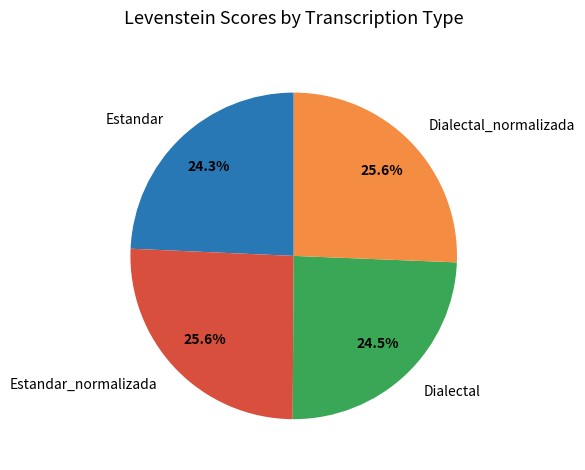

What is the ratio of the value at Estandar_normalizada to the value at Dialectal_normalizada?

1.0